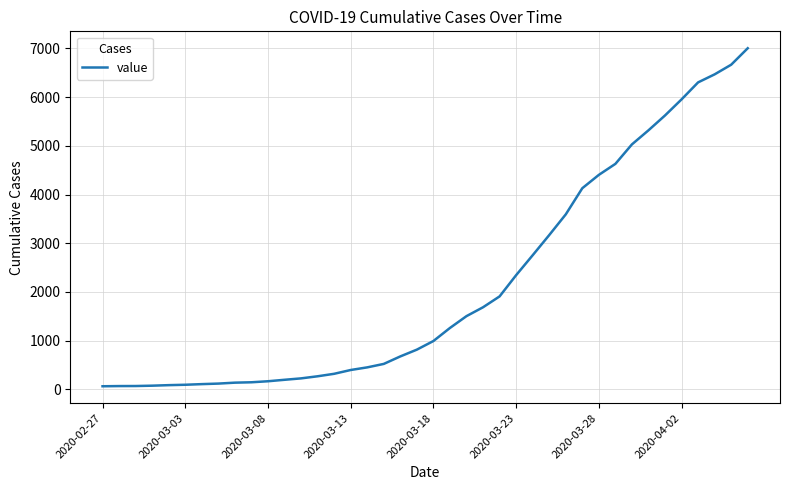

What is the maximum value shown in the chart?

7004